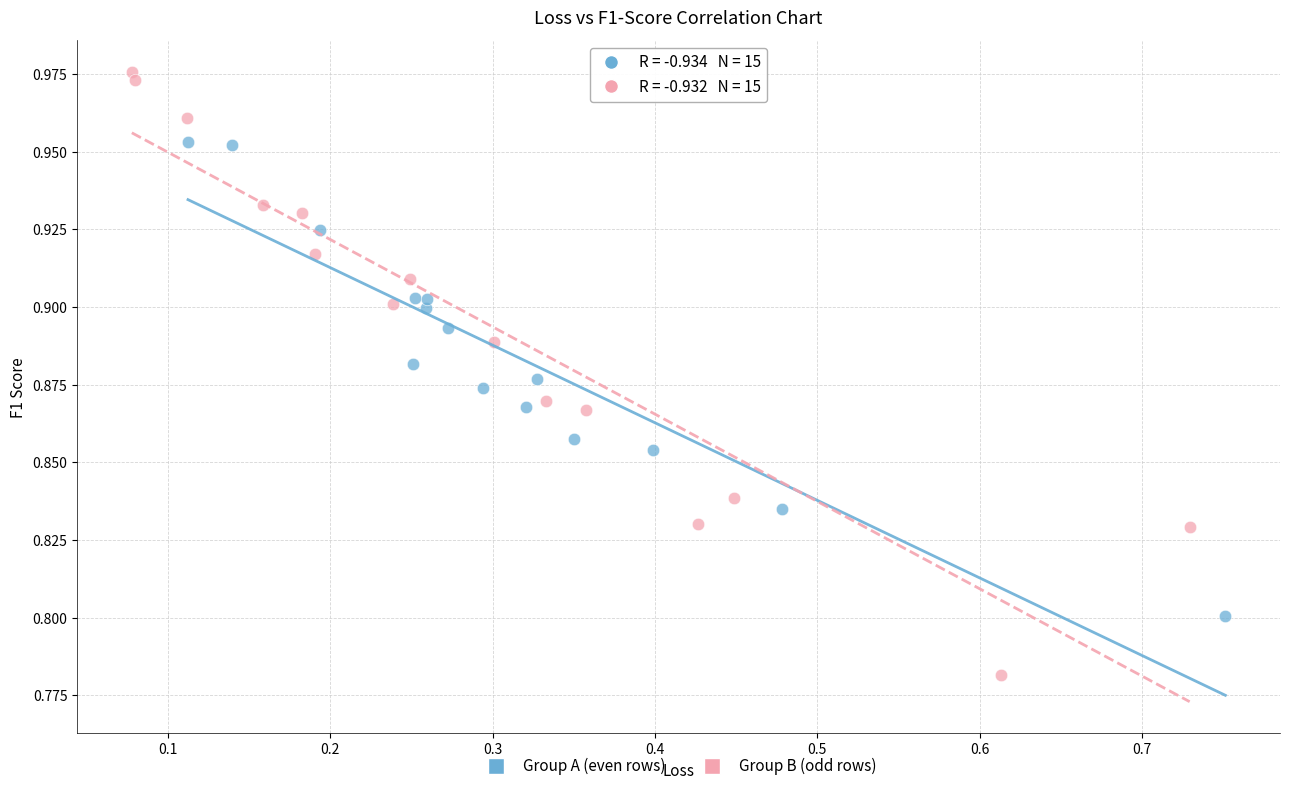

Which series contains the lowest Y value?

Group B (odd rows)